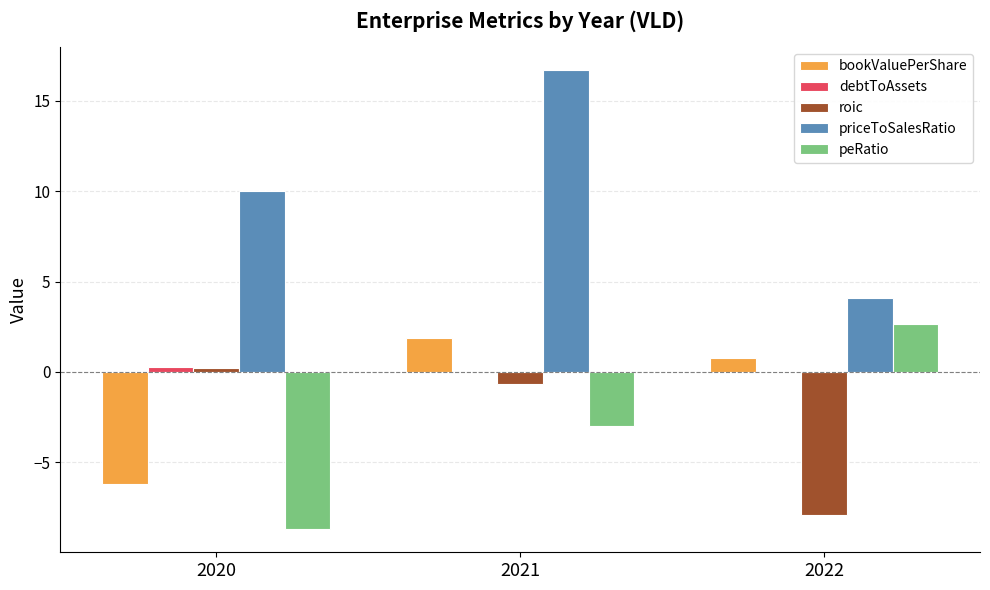

Is it true that priceToSalesRatio equals 10.0 at 2020?

True